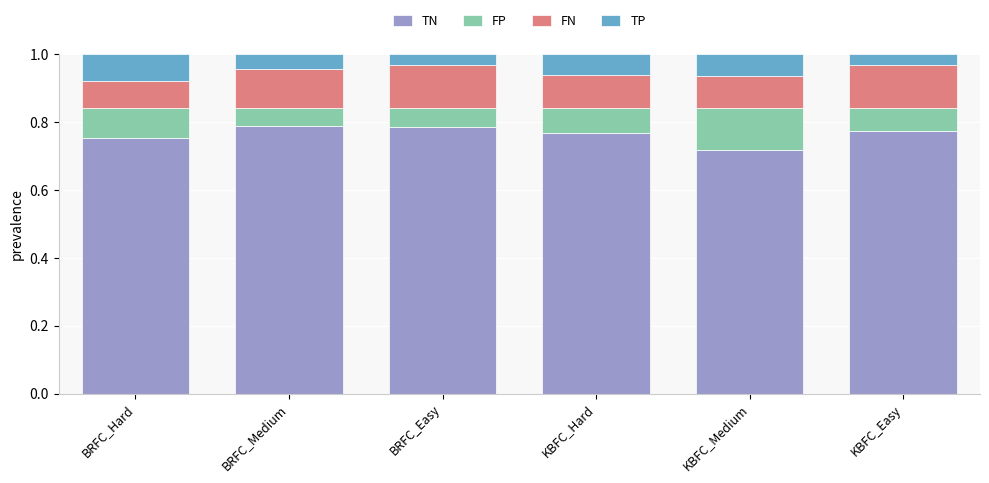

The value of TN at BRFC_Medium is 0.4. True or false?

False